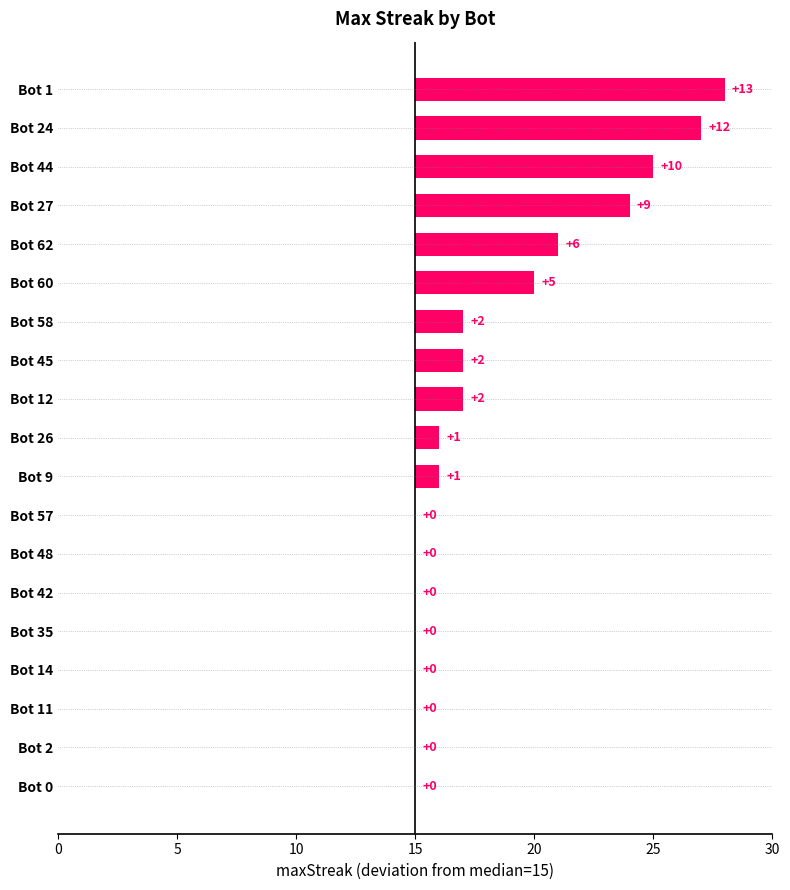

Which has a higher value, Bot 42 or Bot 14?

Bot 42